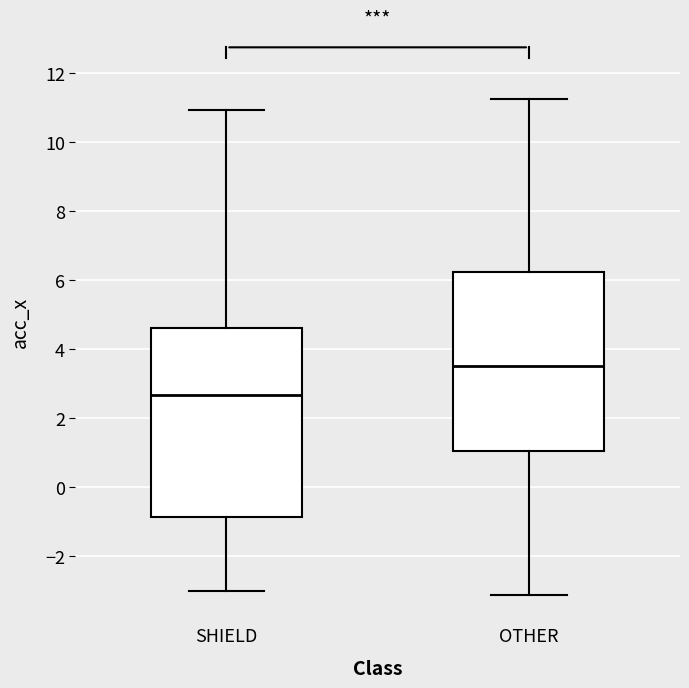

Reading left to right, read every box against the y-axis: the position of its median line, the range the box covers, and the ends of its whiskers. The values are not printed on the chart, so give them approximately, as read against the axis.

SHIELD: median 2.6, box -0.8 to 4.6, whiskers -3.0 to 11.0
OTHER: median 3.4, box 1.0 to 6.2, whiskers -3.2 to 11.2